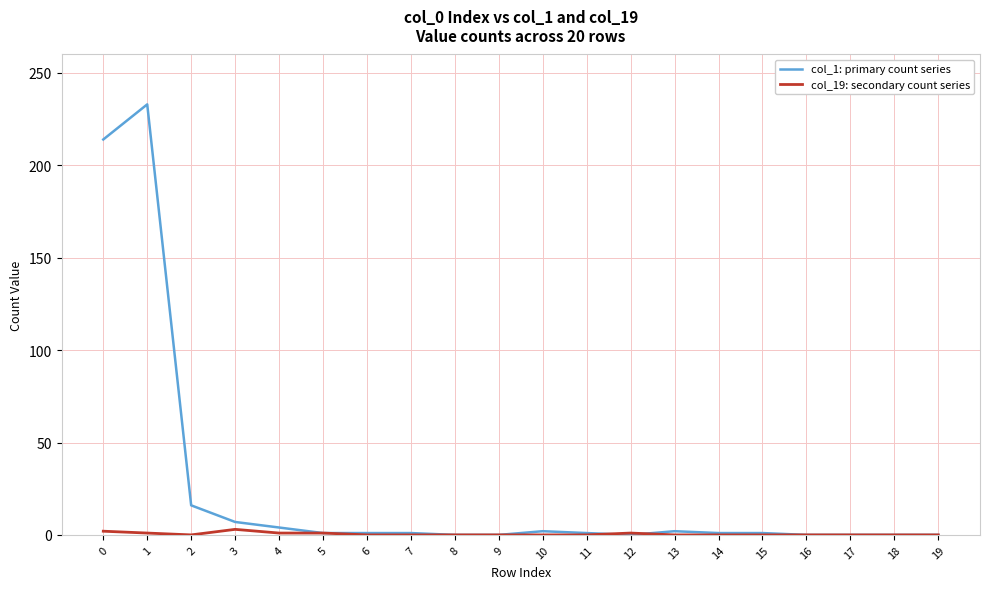

Does the chart have visible grid lines?

Yes